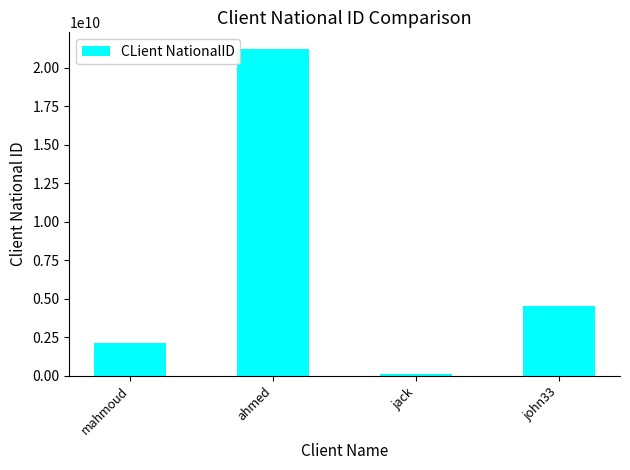

What is the change in value from mahmoud to ahmed?

+19109461552